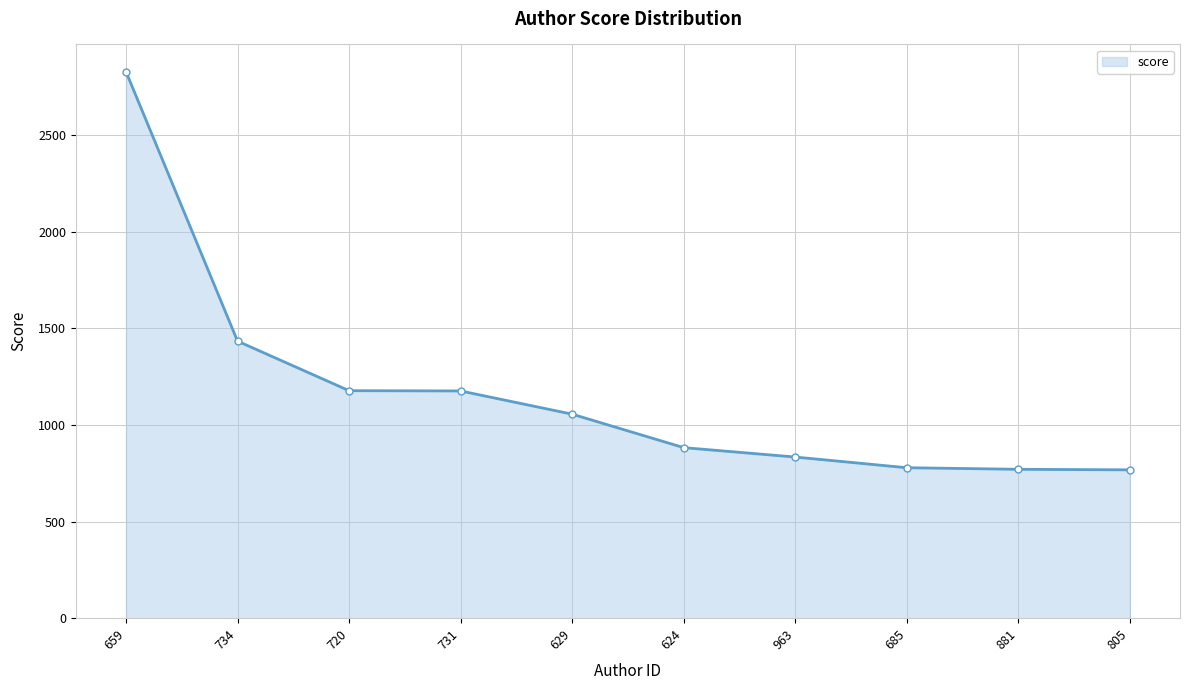

Is it true that the value at 805 is 767.5?

True